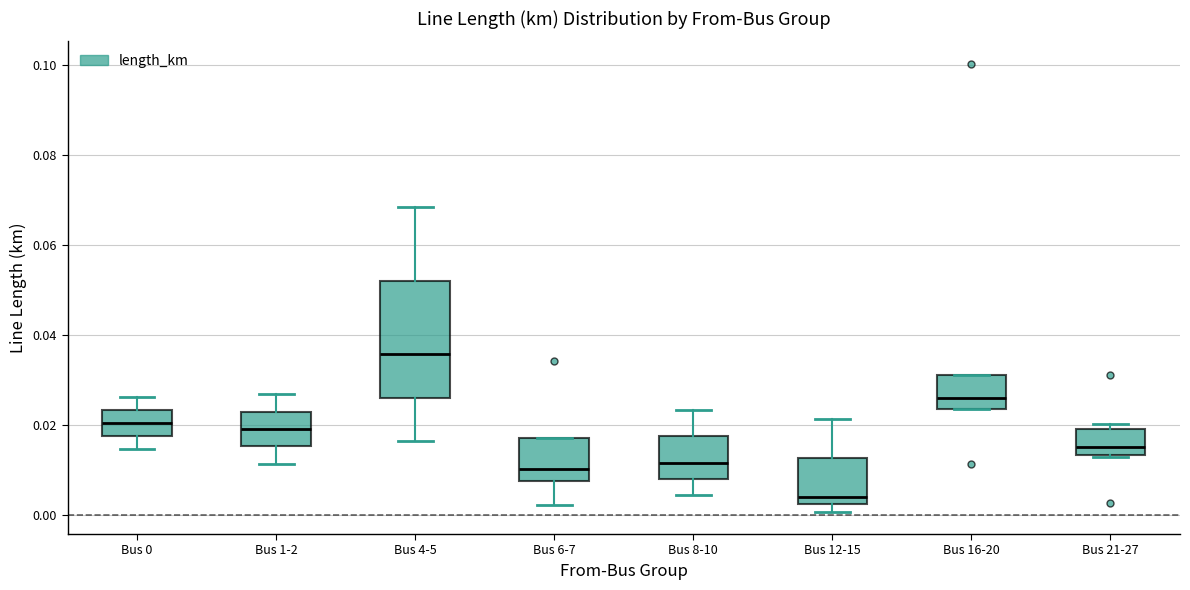

Where is the upper edge of the box for Bus 0 on the y-axis? The values are not printed on the chart, so give them approximately, as read against the axis.

0.024